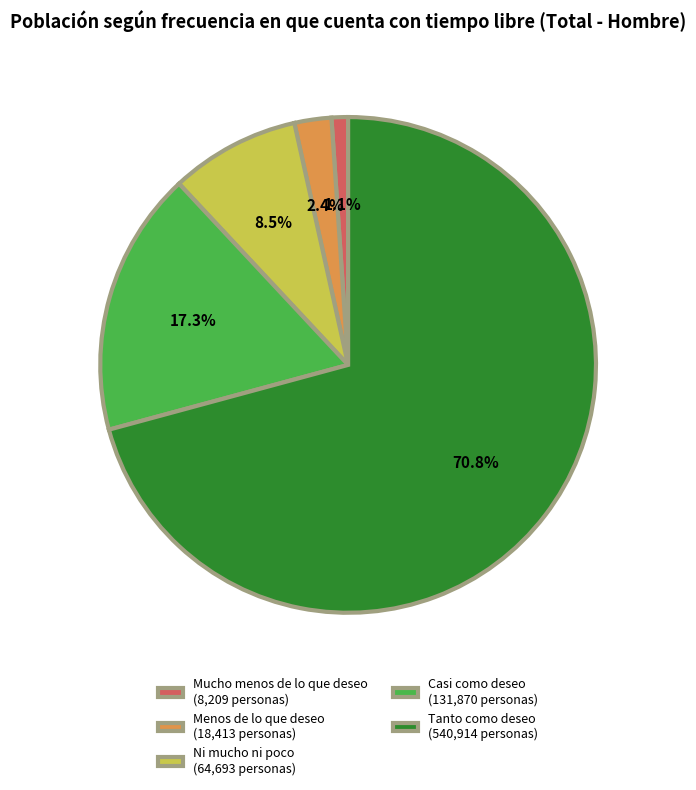

To the nearest percent, what is the difference between the Ni mucho ni poco and Tanto como deseo slice percentages?

62%